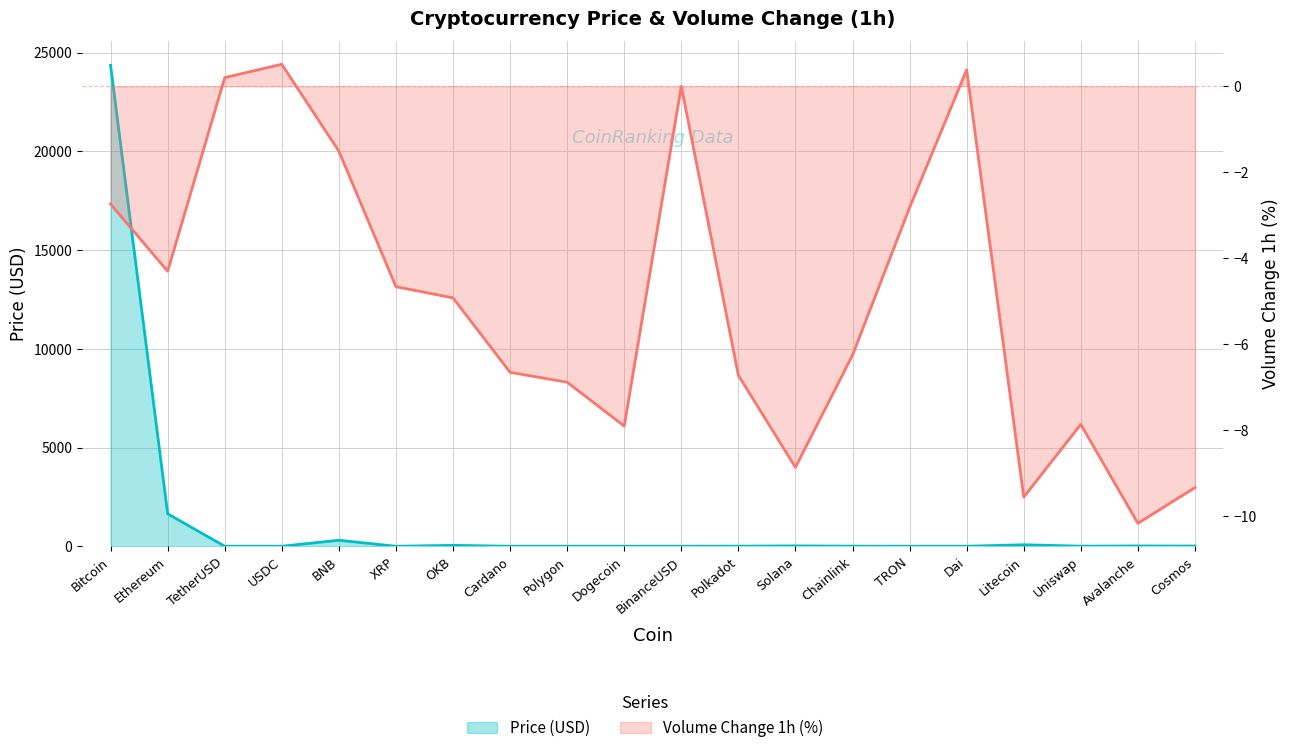

Which has a higher value, TRON or OKB?

OKB